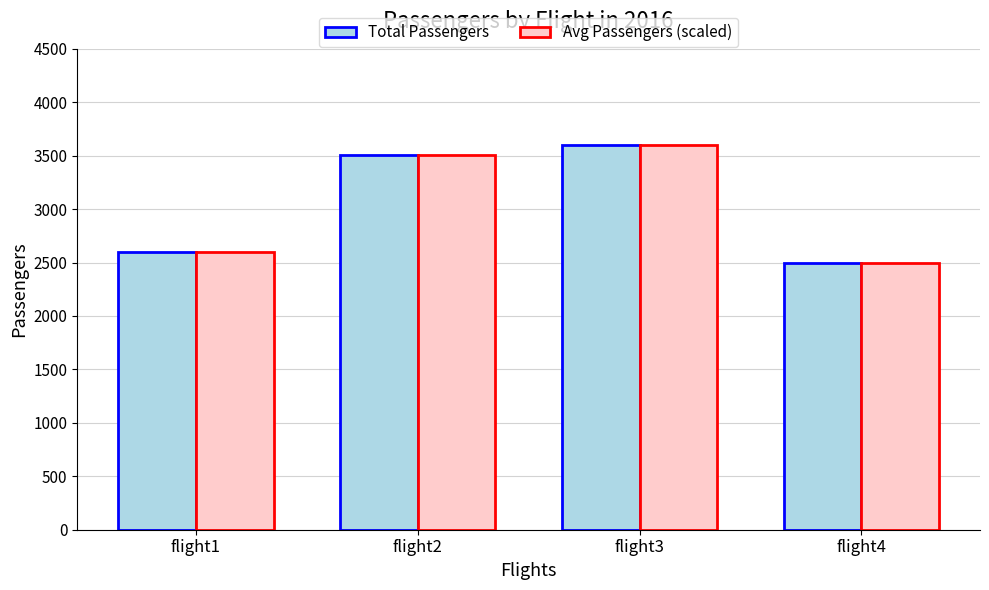

The value of Total Passengers at flight3 is 4680. True or false?

False